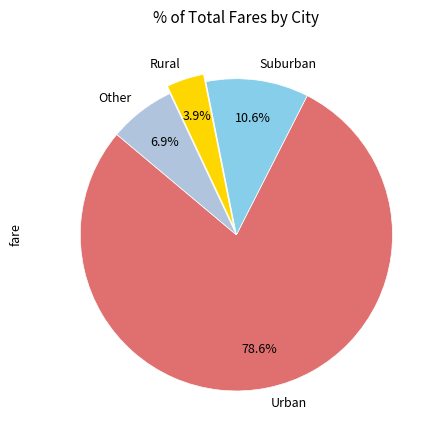

Which slice is the largest?

Urban